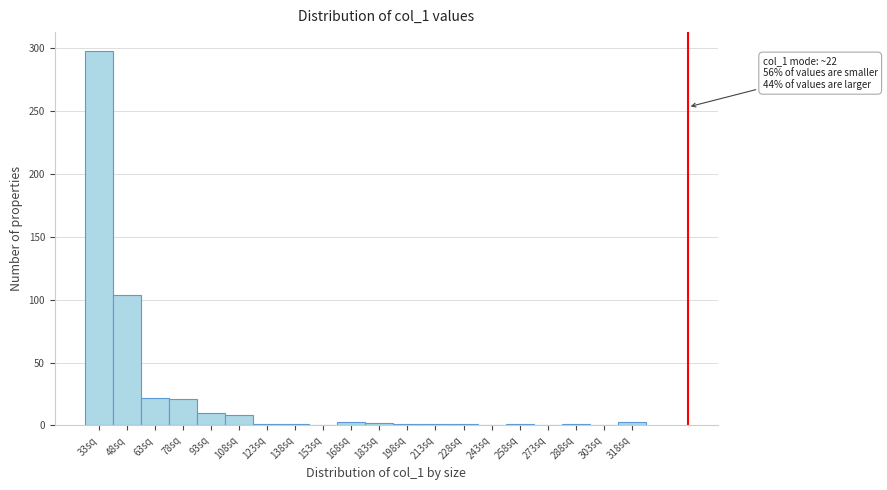

Over which range of the x-axis is the bar tallest?

25.5 to 40.5